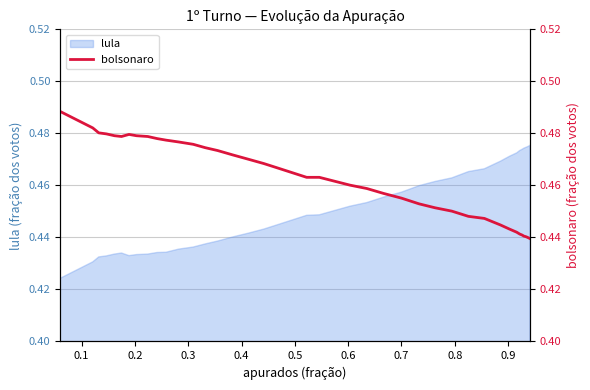

Reading right to left, transcribe all the data shown in this chart.

0.4	0.4	0.4	0.4	0.4	0.4	0.4	0.4	0.4	0.4	0.4	0.4	0.5	0.5	0.5	0.5	0.5	0.5	0.5	0.5	0.5	0.5	0.5	0.5	0.5	0.5	0.5	0.5	0.5	0.5	0.5	0.5	0.5	0.5	0.5	0.5	0.5	0.5	0.5	0.5